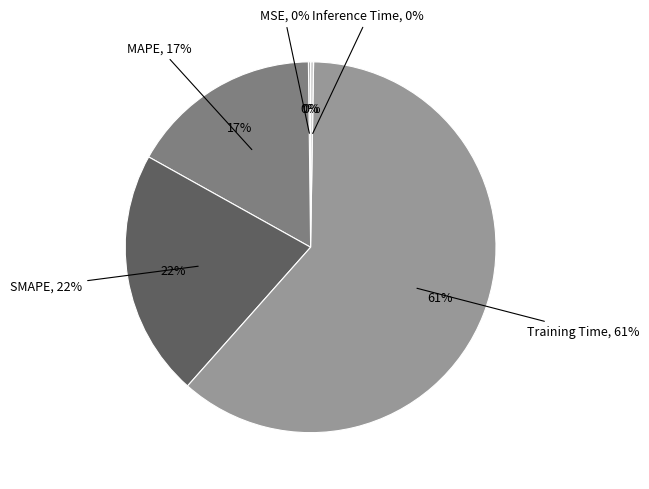

What percentage is NOT represented by Training Time?

38.7%